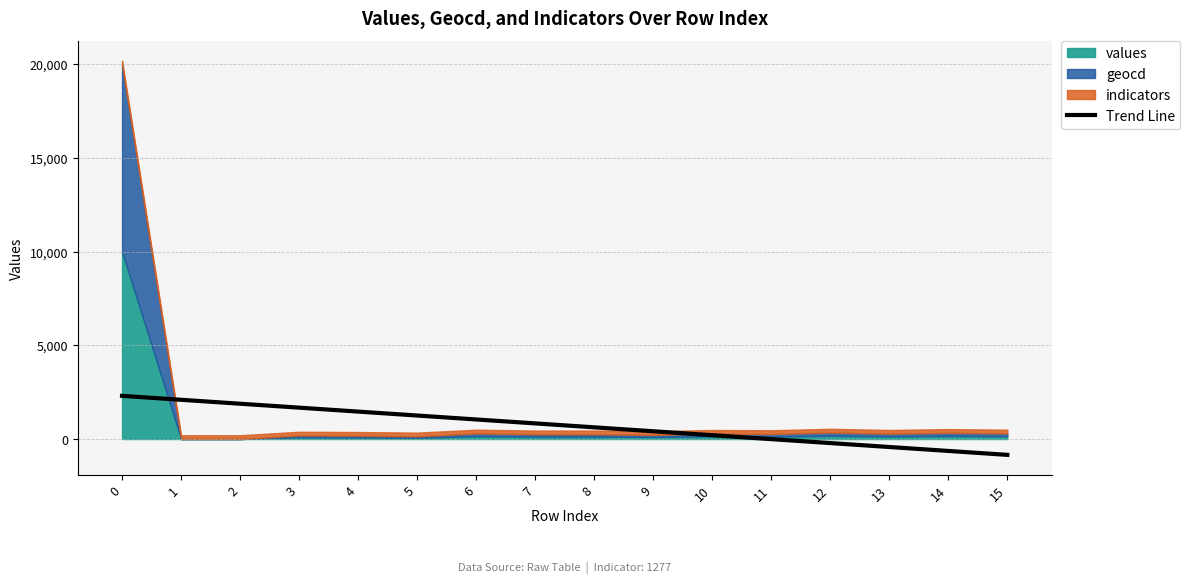

What is the minimum value shown in the chart?

-847.1